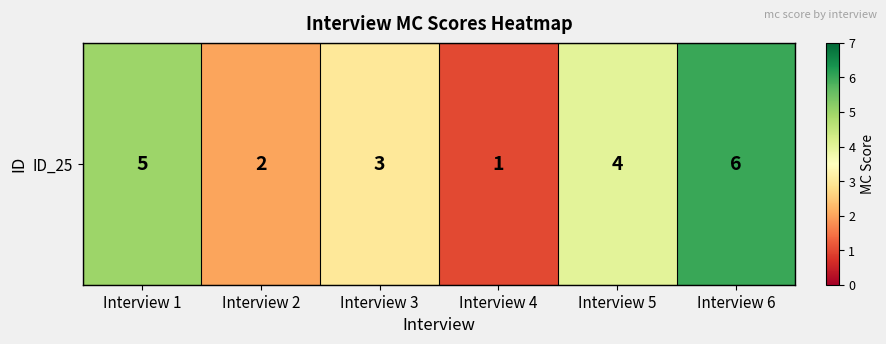

Where is the data nearest to the value 3?

Interview 3